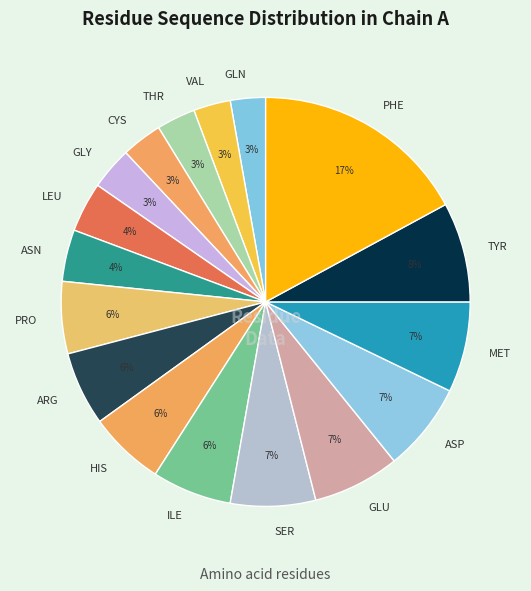

What is the ratio of the value at VAL to the value at GLU?

0.4